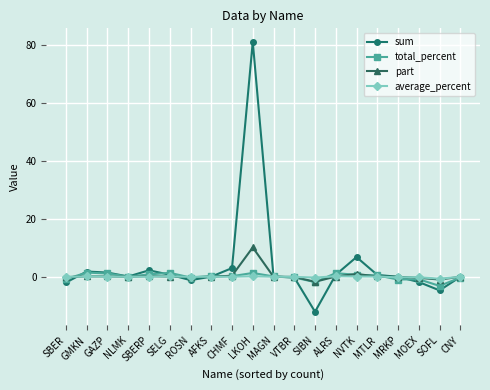

What is the difference between the maximum and second lowest values in the part series?

11.1